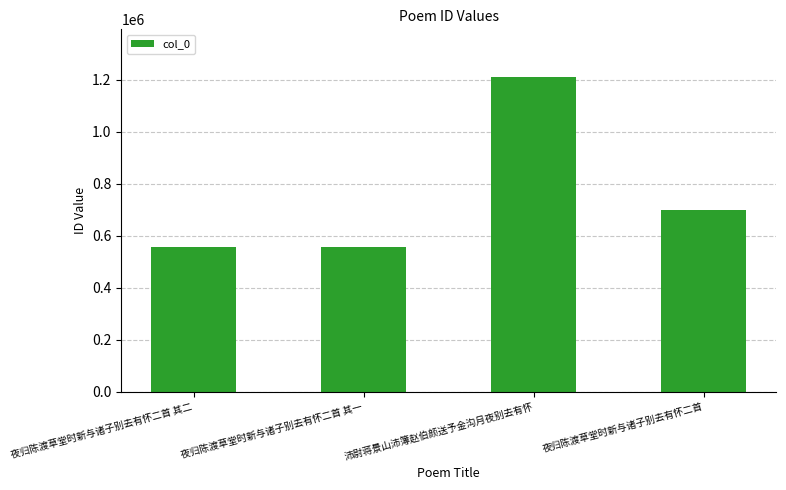

The chart shows a value of 908274 at 夜归陈渡草堂时新与诸子别去有怀二首 其二. True or false?

False